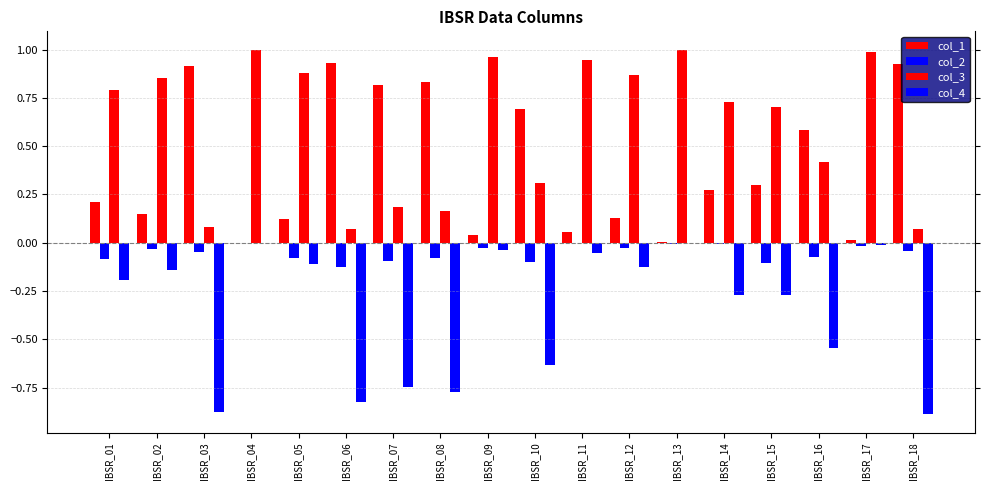

What is the total value across all series at IBSR_01?

0.7